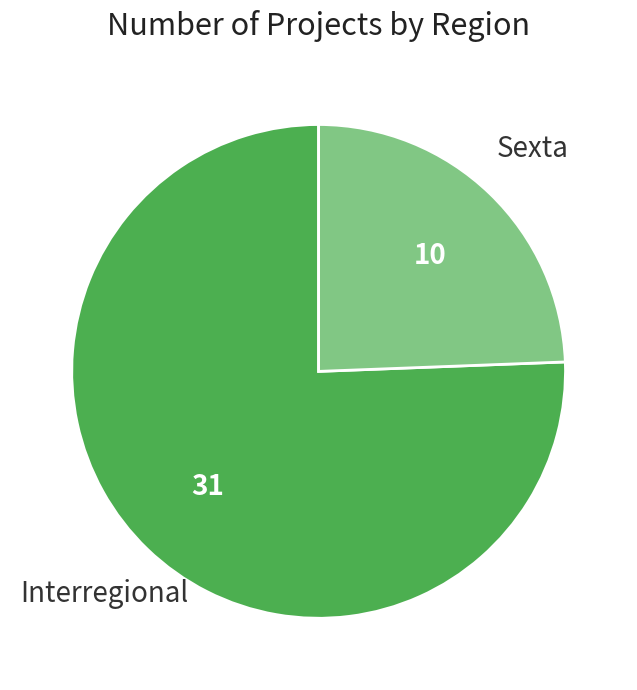

Does any single category account for the majority?

Yes